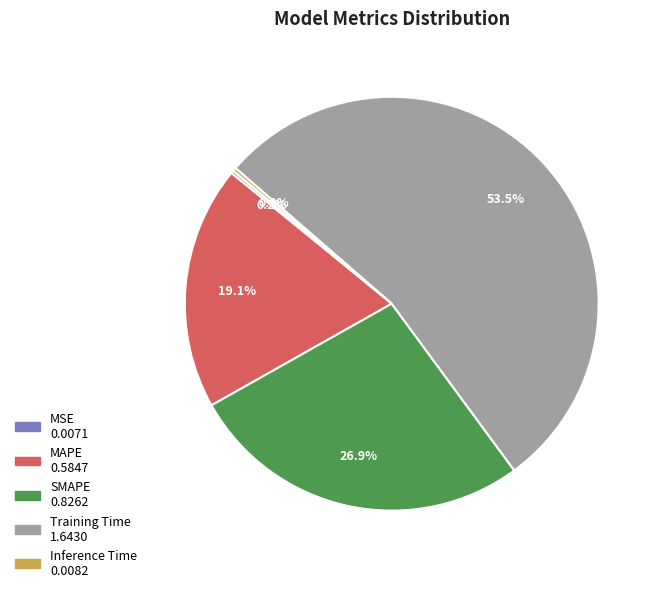

To the nearest percent, what is the average slice percentage?

20%